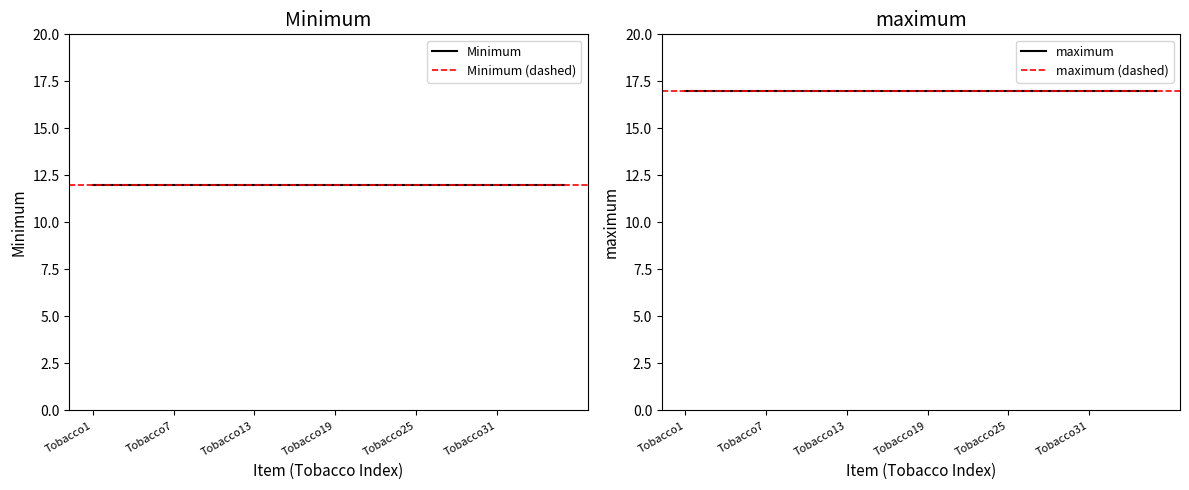

True or false: maximum has a value of 17 at Tobacco18.

True